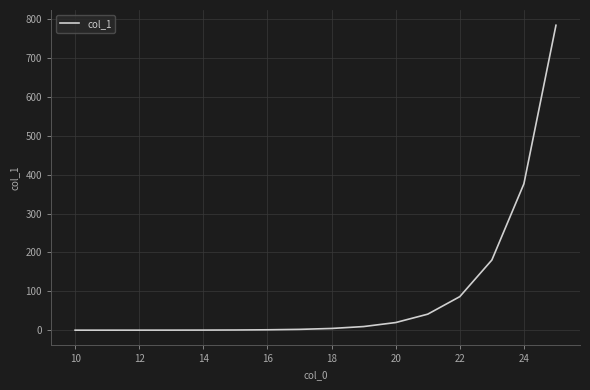

What is the sum of all values?

1507.4